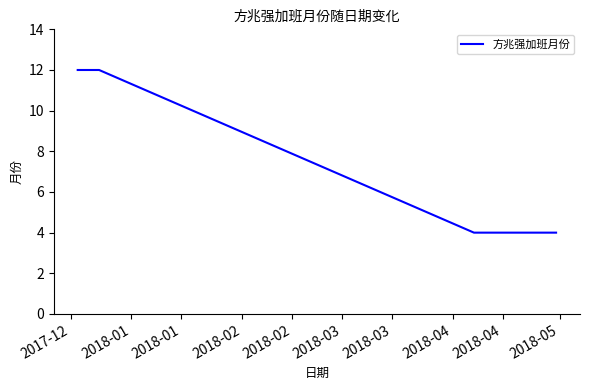

How many series are shown in this chart?

1